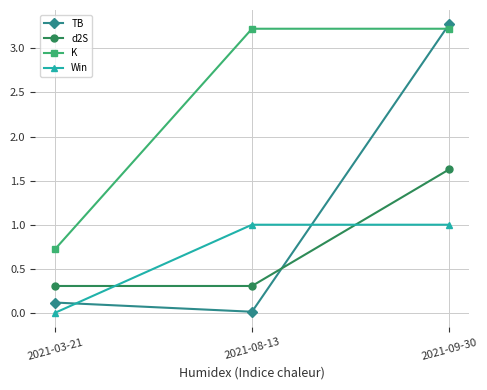

At how many categories does at least one series exceed 2?

2